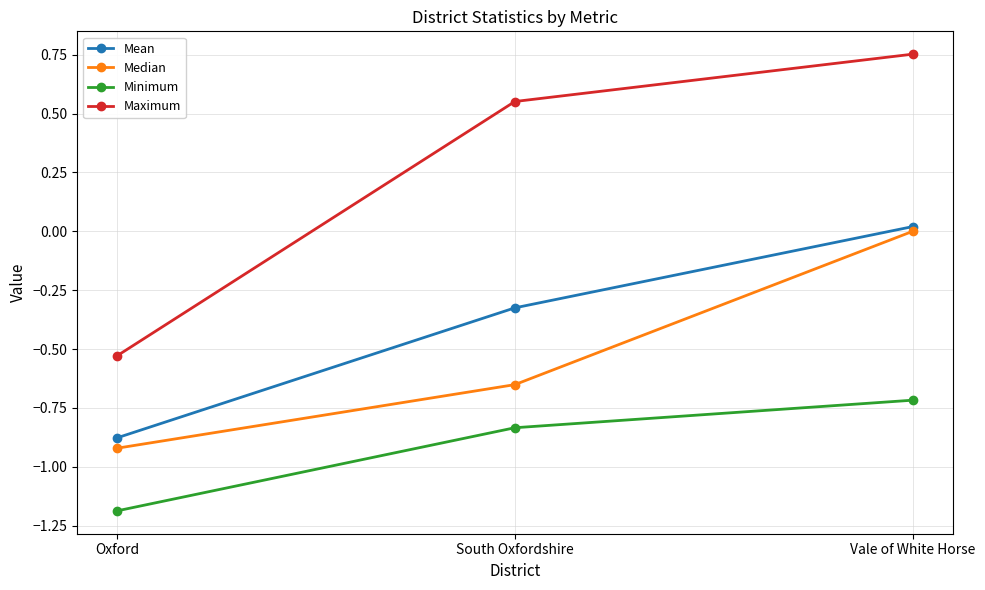

How many Median values are between 0 and 1?

1